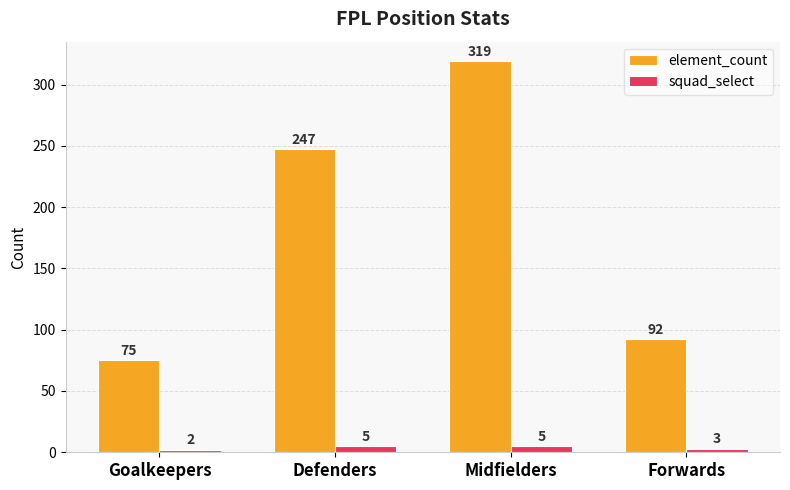

Which series has the largest total across all categories?

element_count